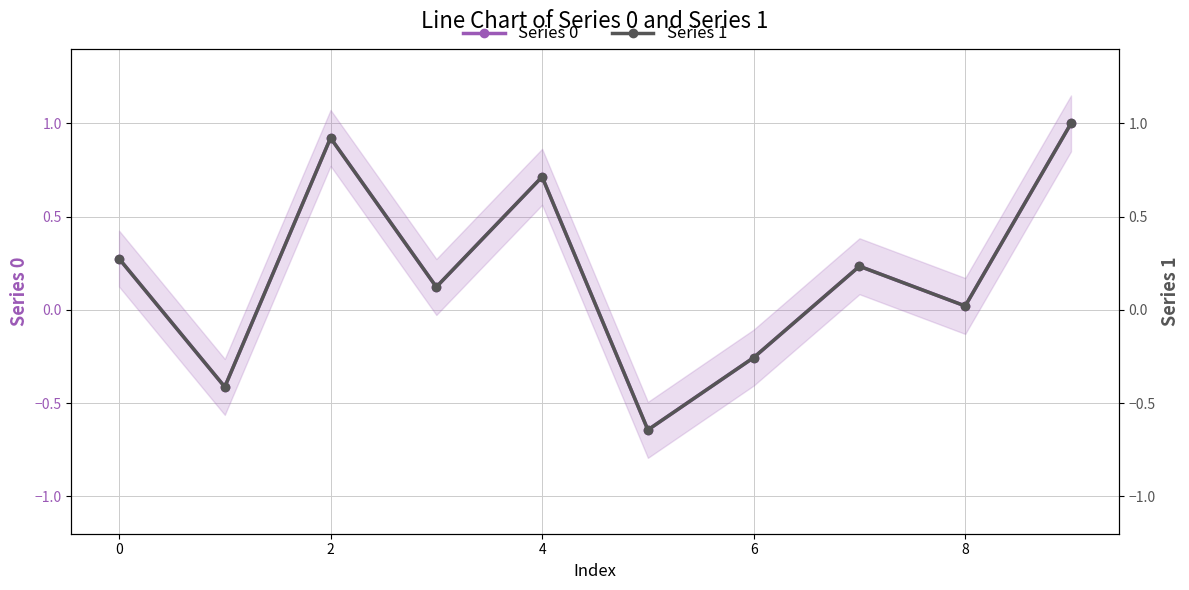

True or false: Series 0 has a value of 1.4 at 9.

False